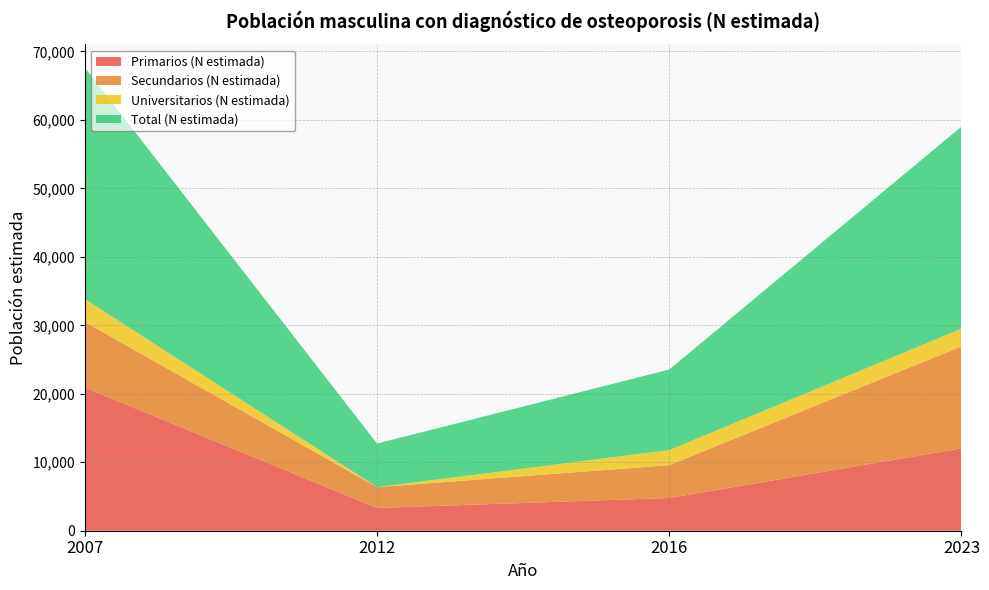

Reading right to left, extract all data points from this chart.

Primarios (N estimada): 12033	4779	3325	20911
Secundarios (N estimada): 14892	4799	3040	9577
Universitarios (N estimada): 2582	2194	0	3338
Total (N estimada): 29507	11772	6365	33826